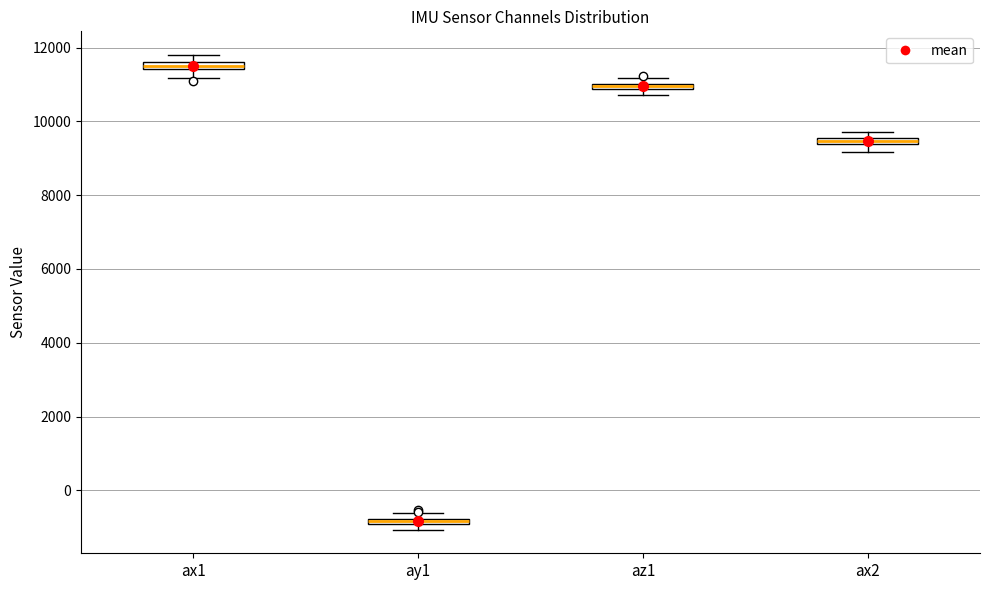

Where is the upper edge of the box for az1 on the y-axis? The values are not printed on the chart, so give them approximately, as read against the axis.

11000